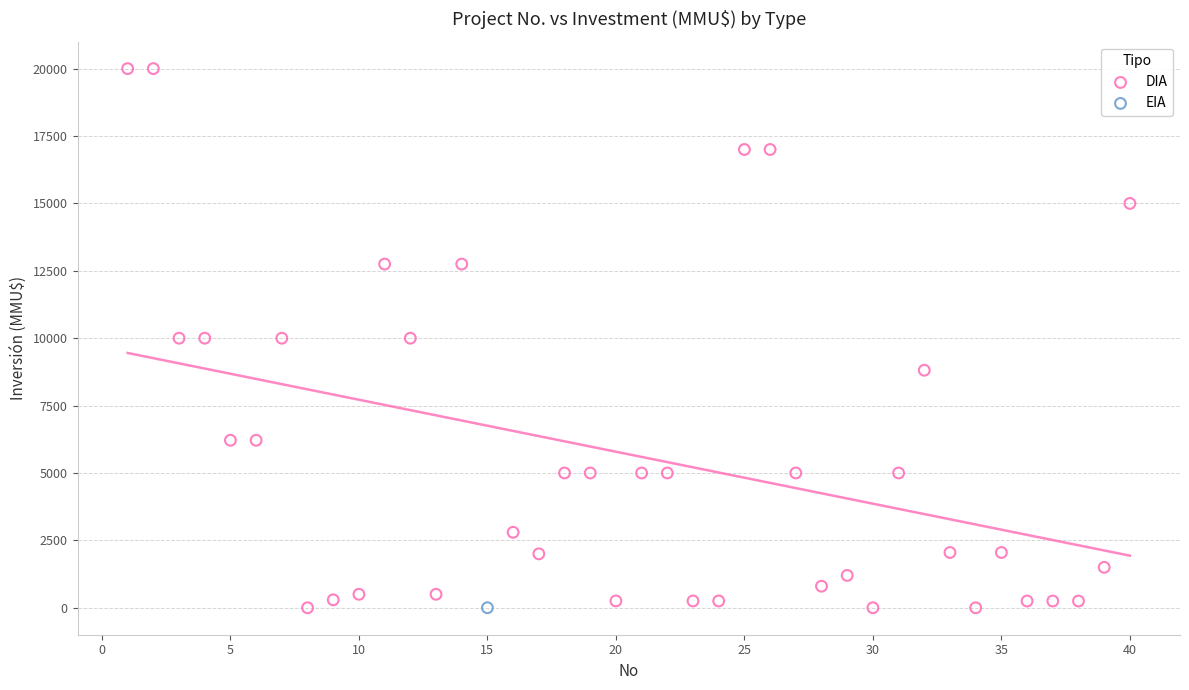

What are all the series names shown in the legend?

DIA, EIA